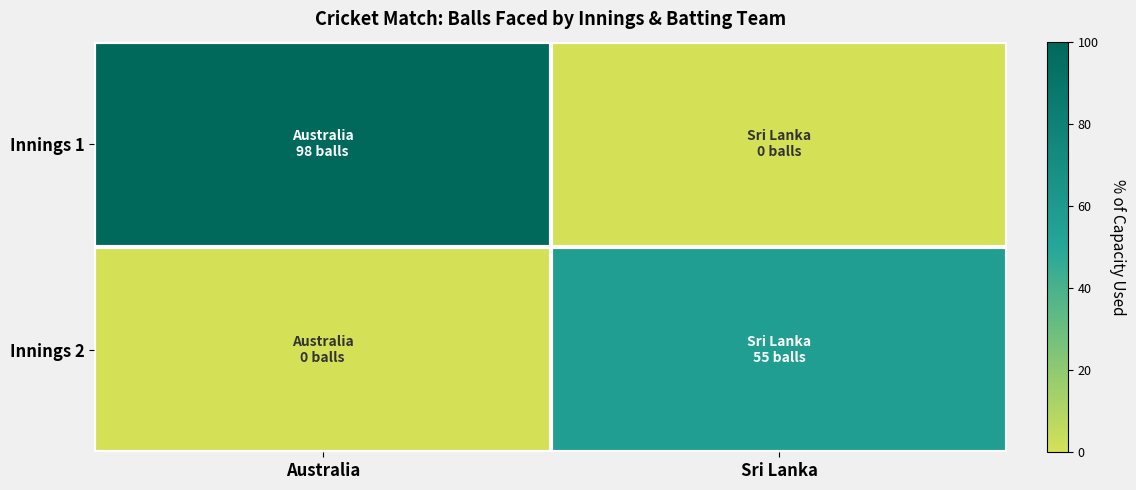

Which series has the largest total across all categories?

Innings 1